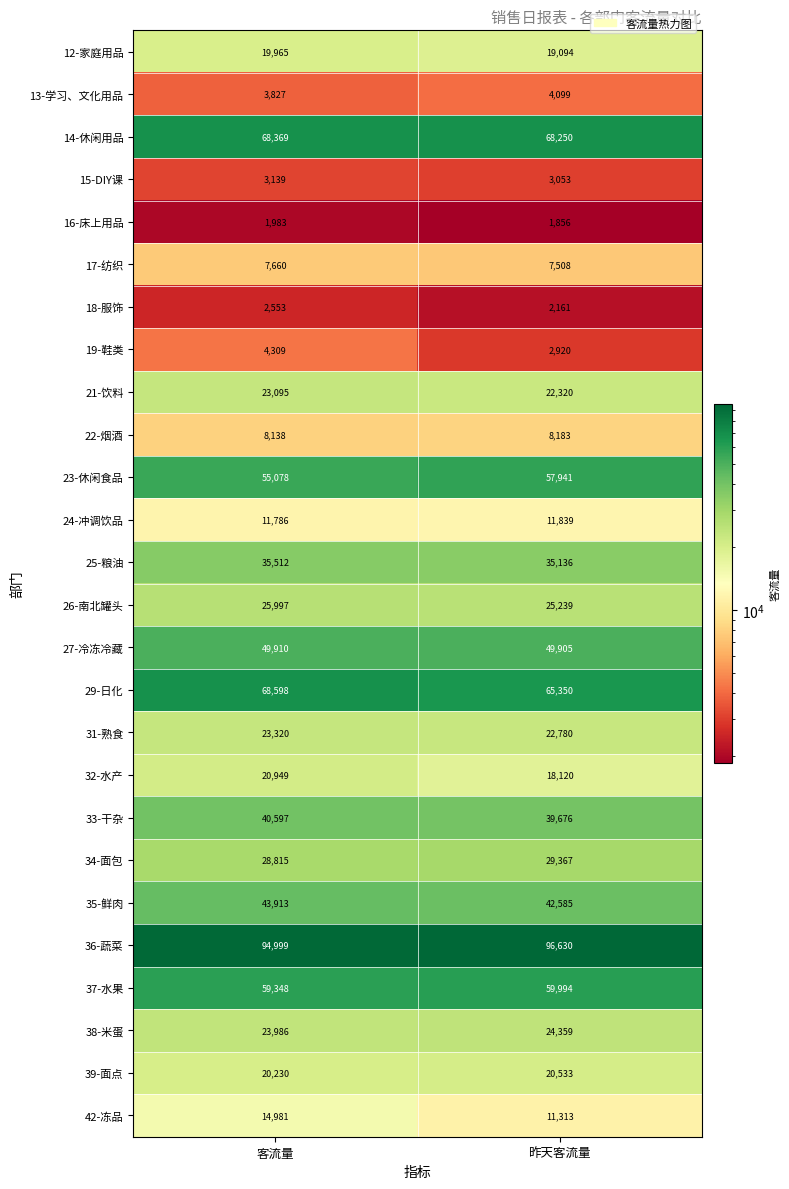

At which label does 16-床上用品 reach its minimum?

昨天客流量